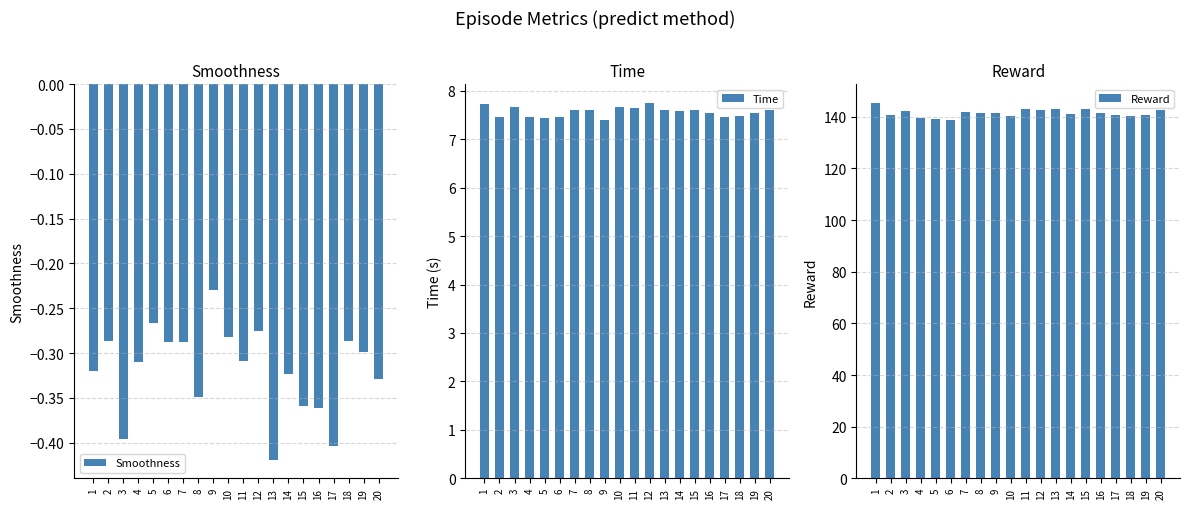

Between 4 and 7, which series saw the biggest shift?

Reward